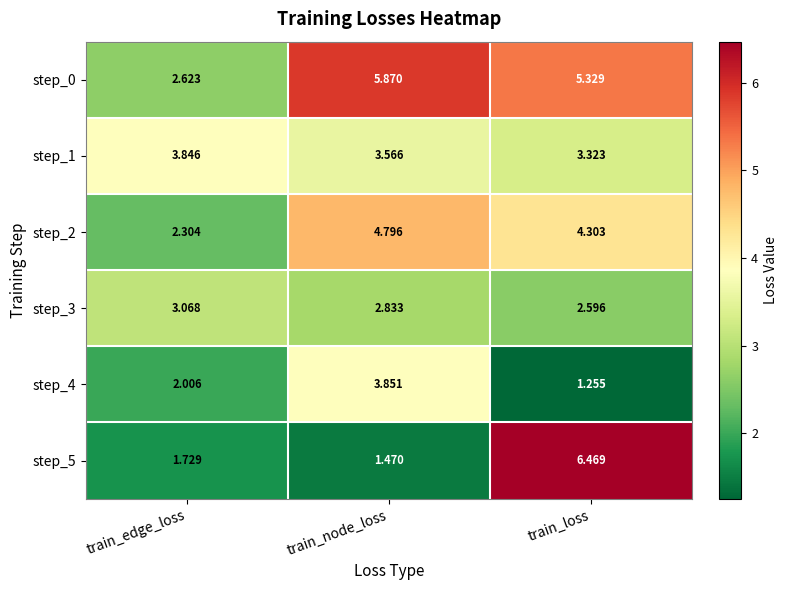

Rank the series by their maximum value, from lowest to highest.

step_3, step_1, step_4, step_2, step_0, step_5